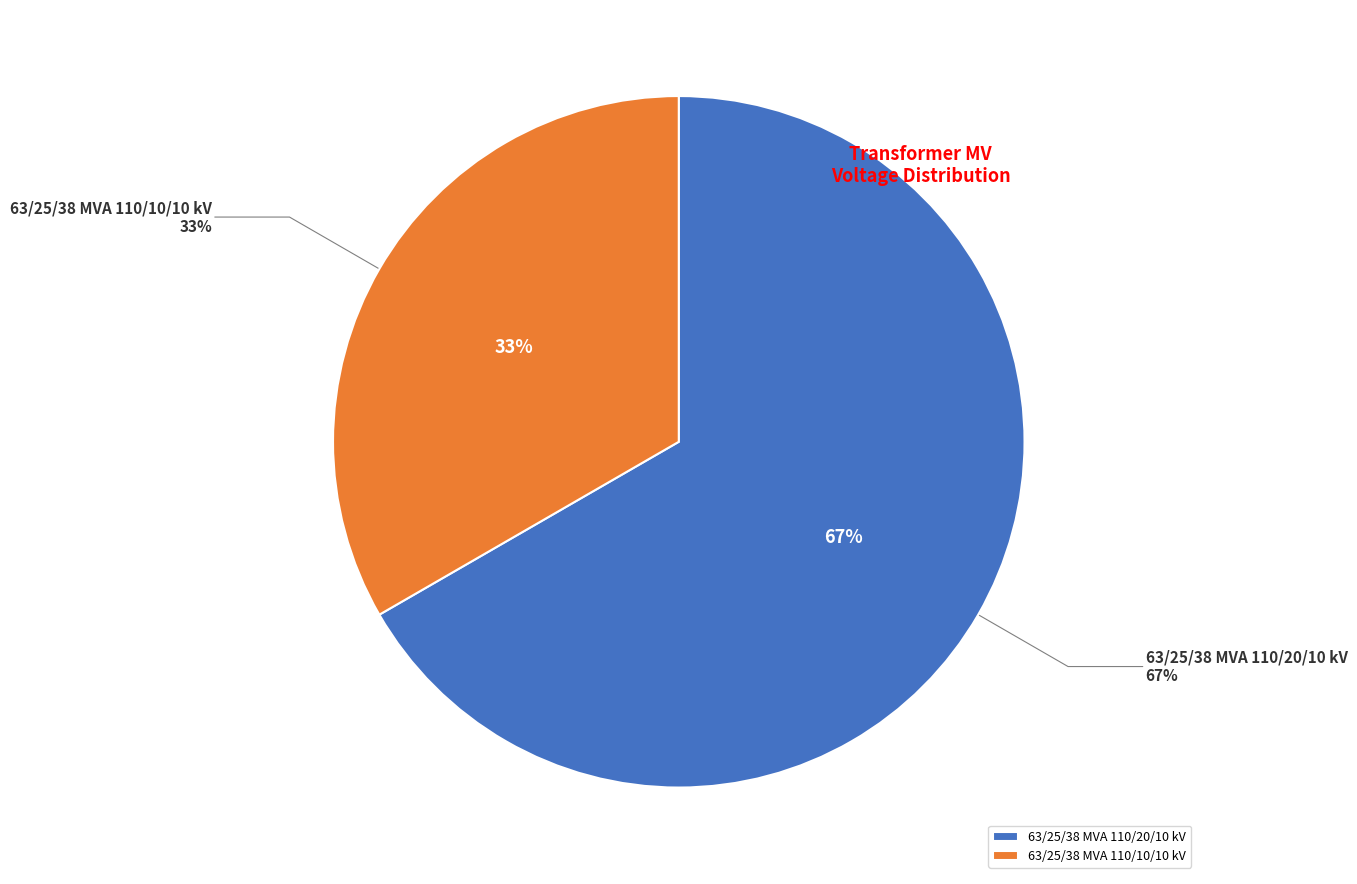

Rank the categories by value from highest to lowest.

63/25/38 MVA 110/20/10 kV, 63/25/38 MVA 110/10/10 kV